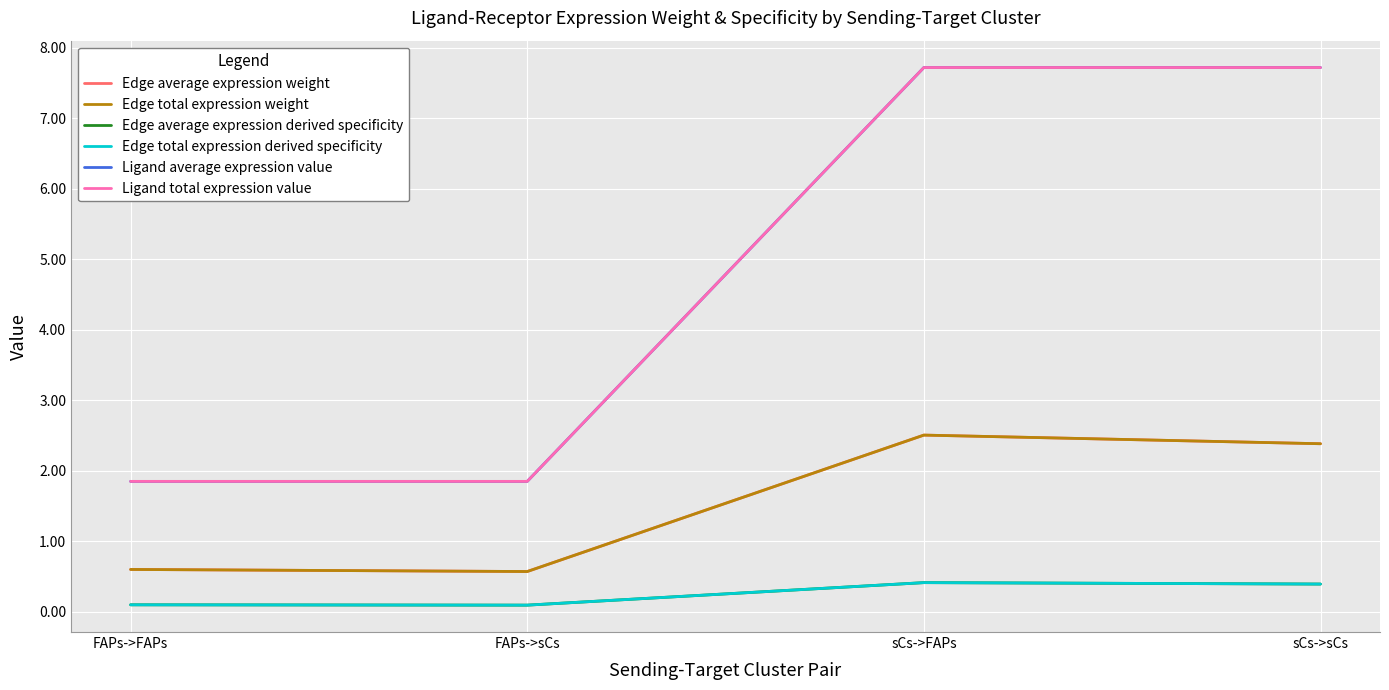

At which category does Edge total expression derived specificity reach its first local peak?

sCs->FAPs